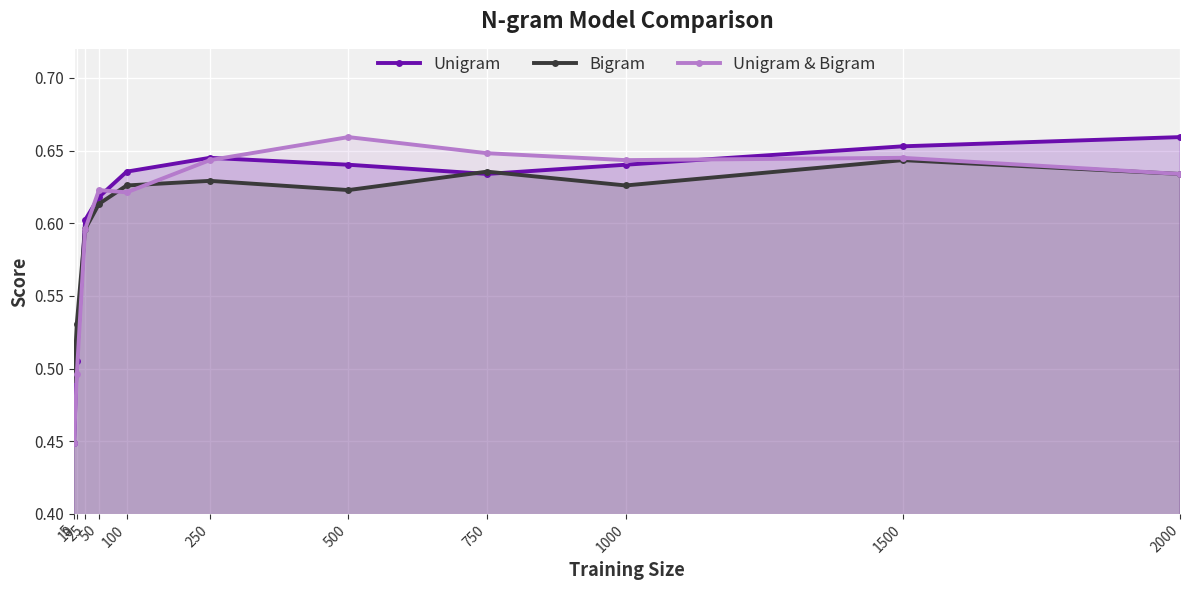

Which has a higher value, 1500 or 2000?

2000